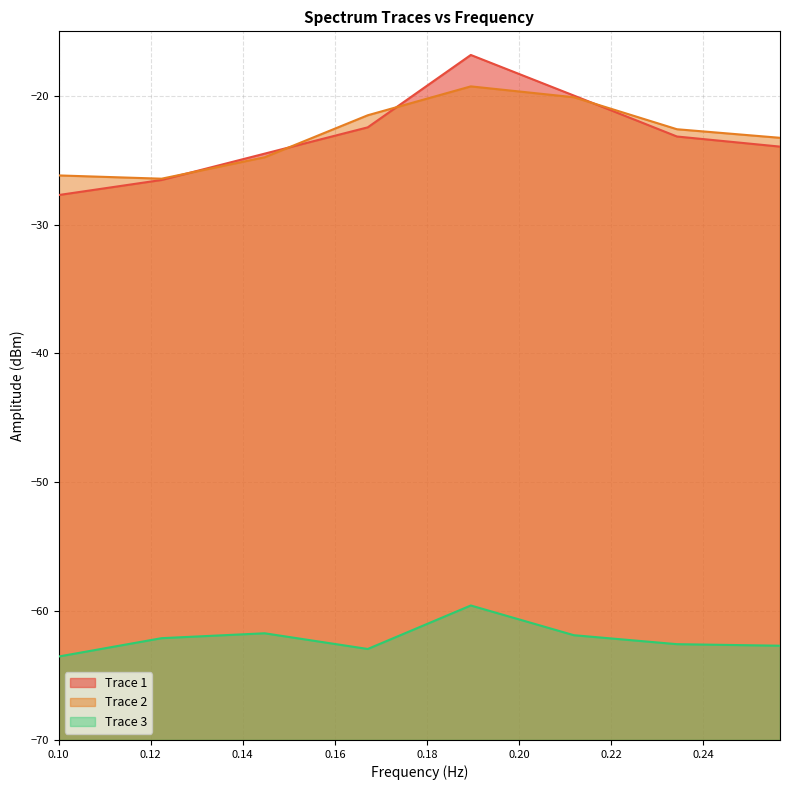

What is the difference between the highest and lowest values at 256625000?

39.4